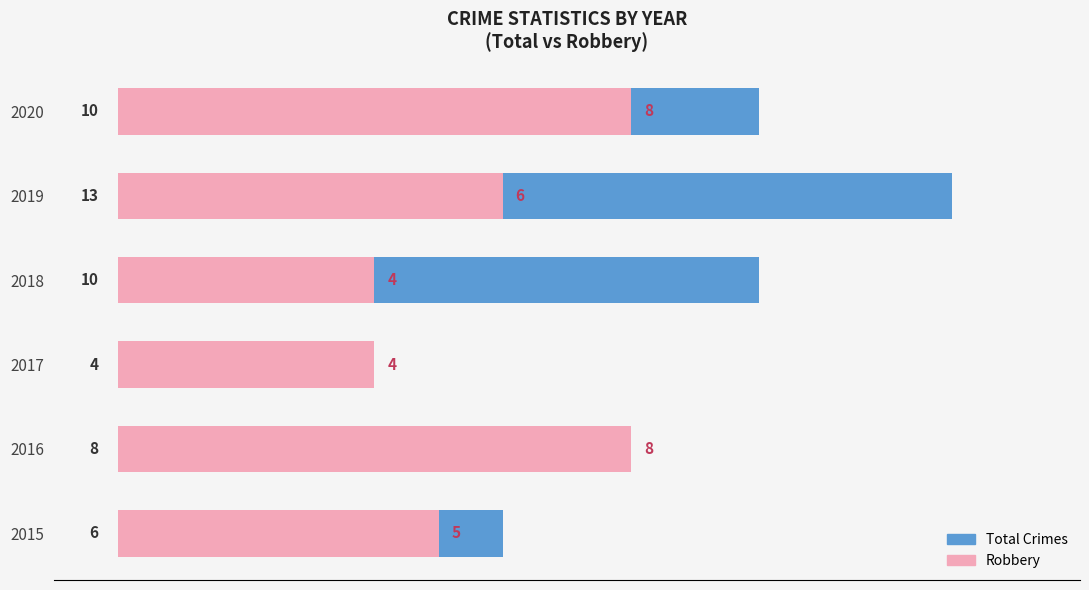

Count the Total Crimes values in the range 6 to 10.

4